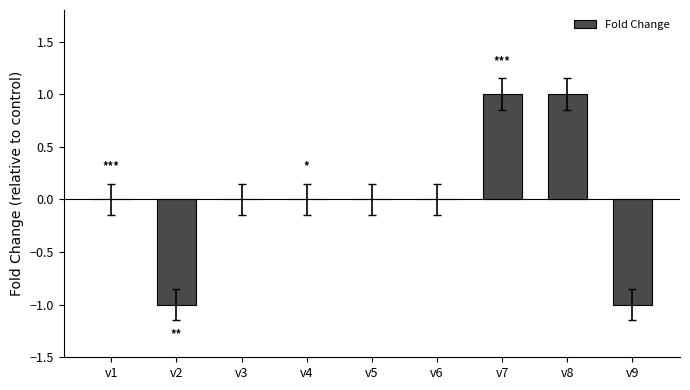

True or false: the data shows 1 at v8.

True